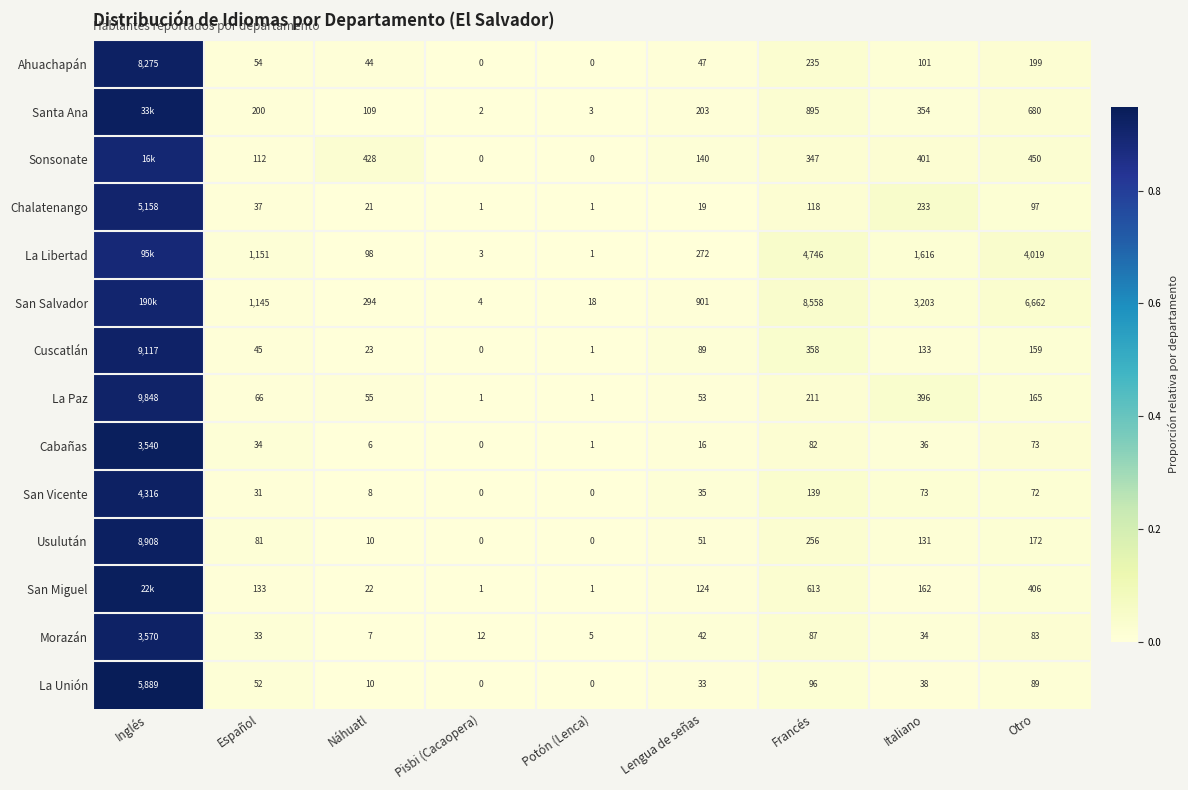

Which series changed the most between Potón (Lenca) and Otro?

San Salvador